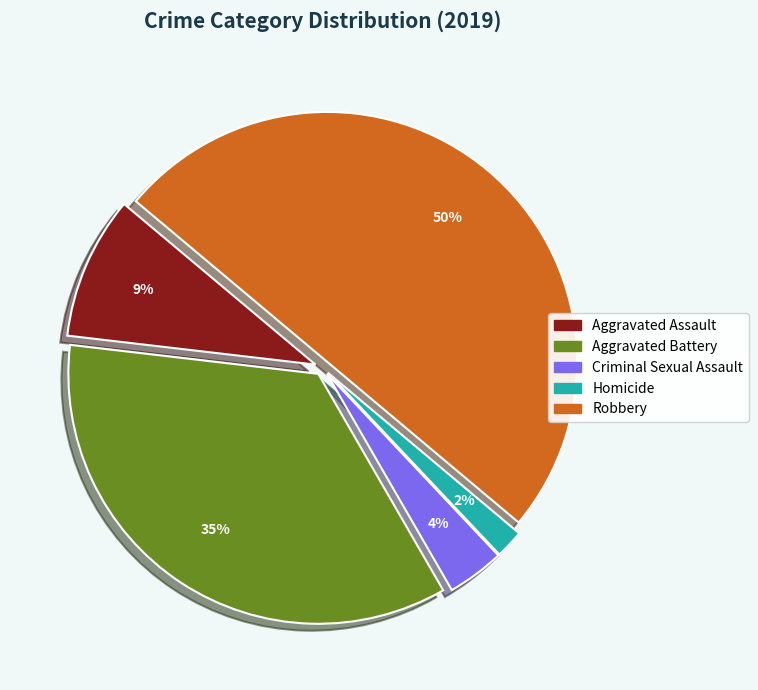

To the nearest percent, what is the difference between the largest and smallest slice percentages?

48%